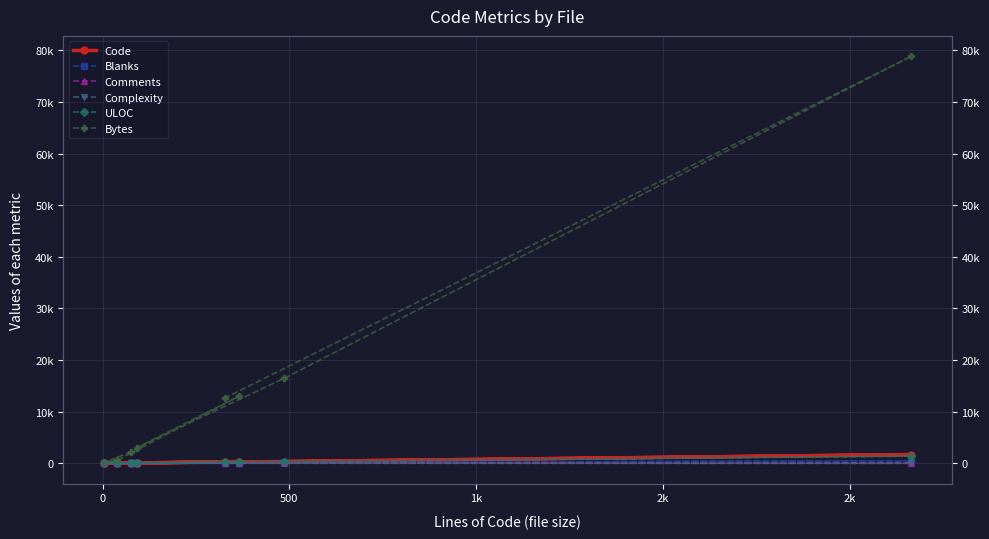

What is the difference between the maximum and second lowest values in the Code series?

1643